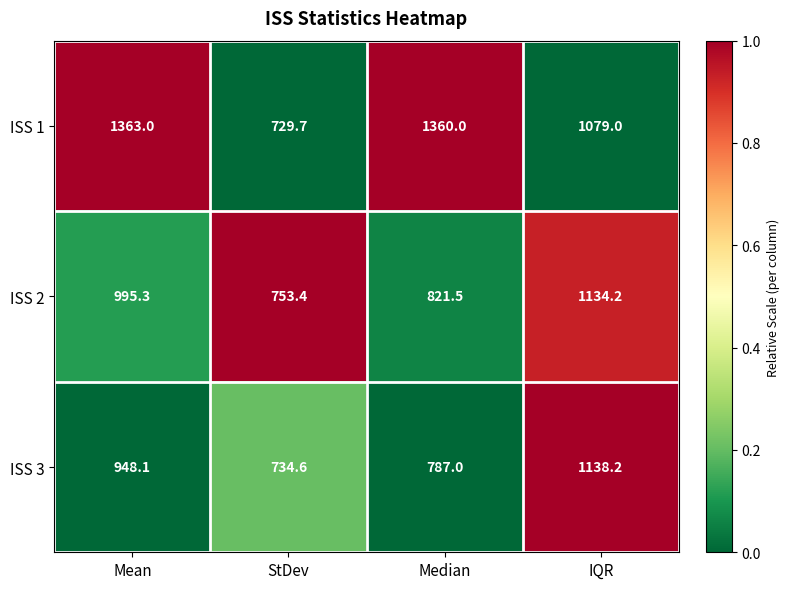

At how many categories does at least one series exceed 958?

3